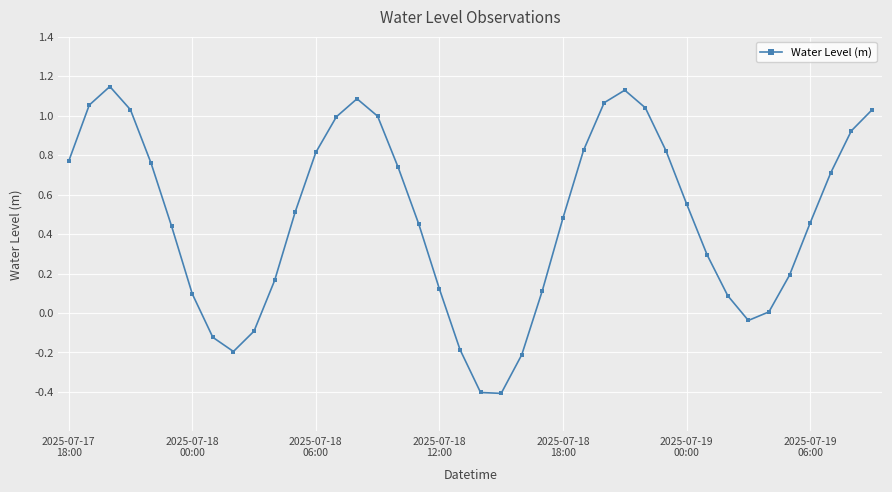

What is the difference between the maximum and minimum values?

1.6